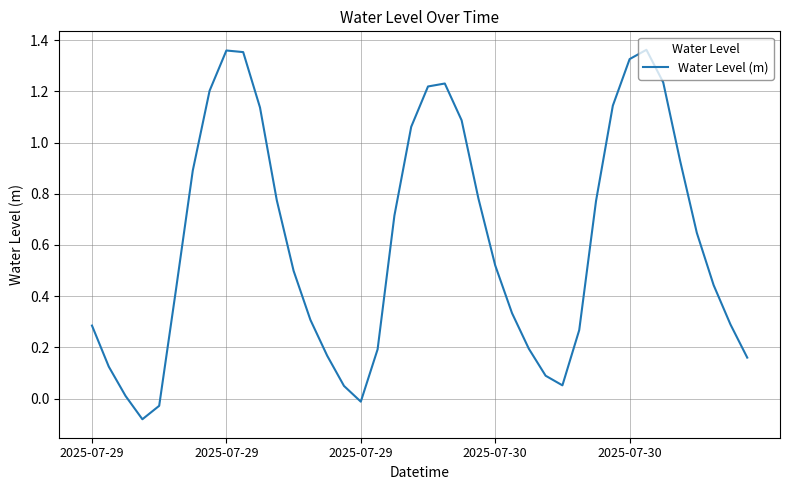

What is the difference between the maximum and minimum values?

1.4